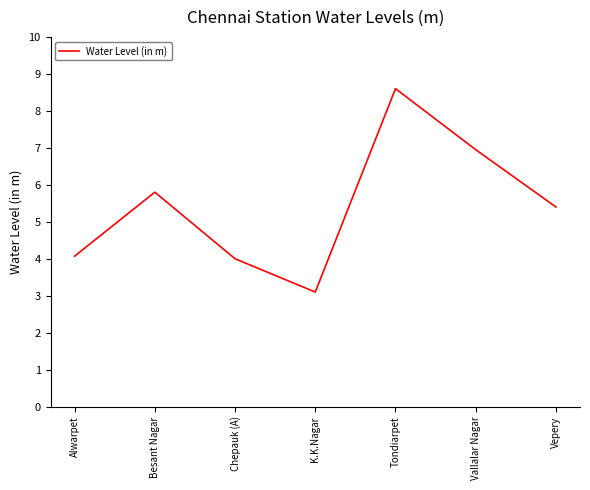

Which has a higher value, Tondiarpet or Chepauk (A)?

Tondiarpet